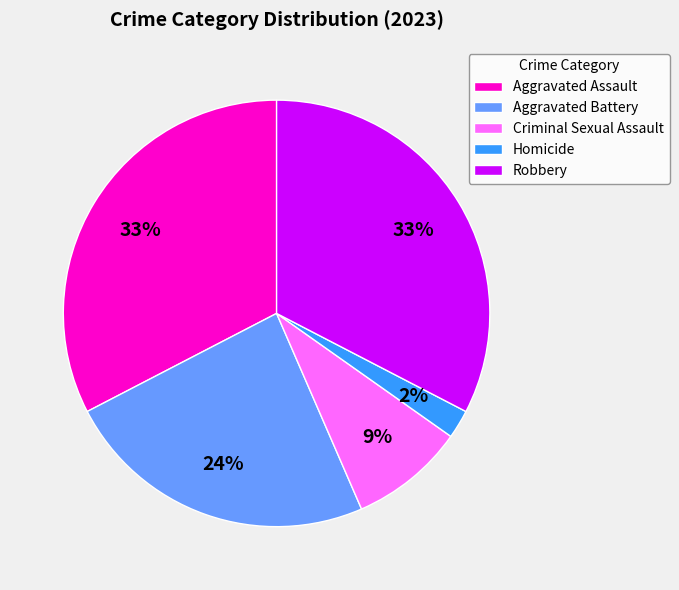

Which slice is the smallest?

Homicide